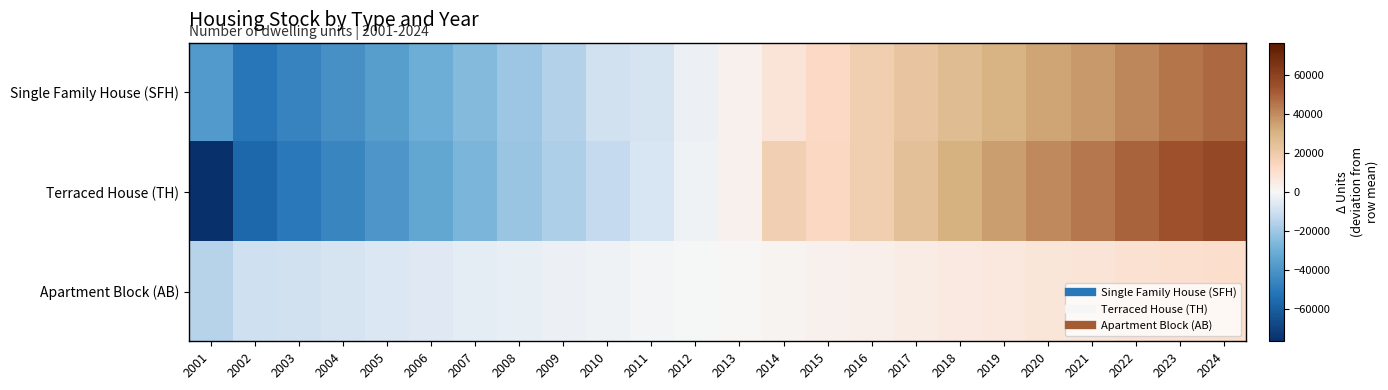

What is the greatest value displayed?

57417.5